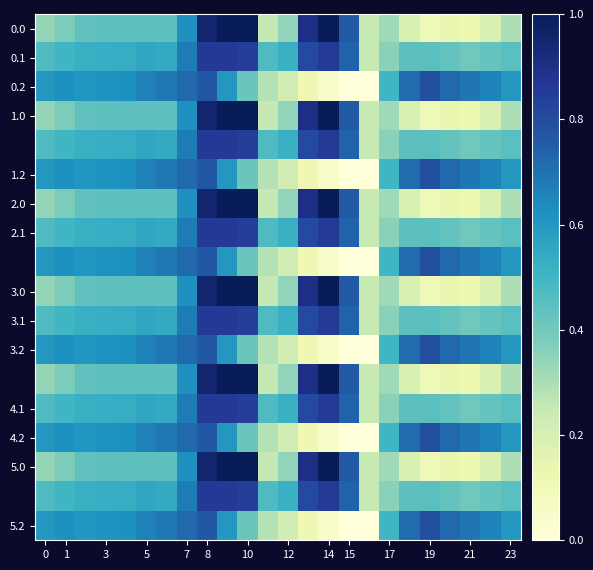

At how many categories does at least one series exceed 0?

24